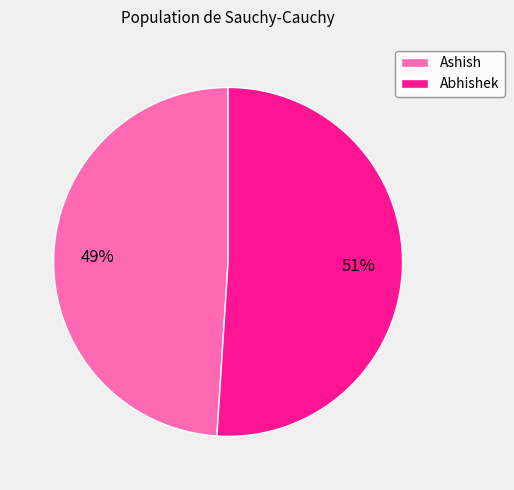

To the nearest percent, what is the average slice percentage?

50%